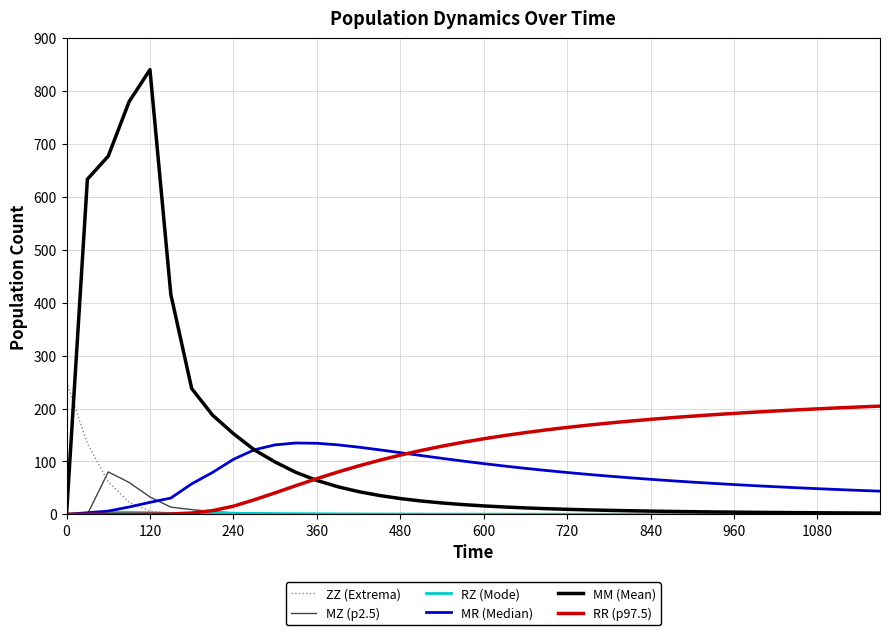

Which series has the largest range (max minus min)?

MM (Mean)